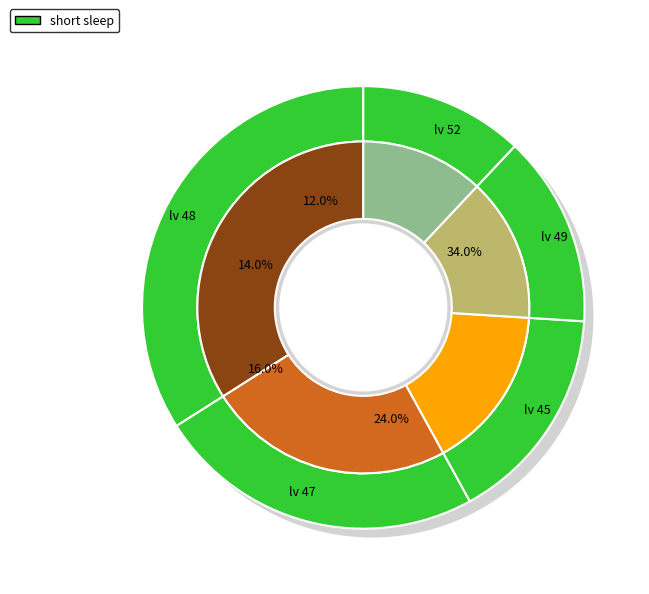

How many segments does this pie chart have?

5